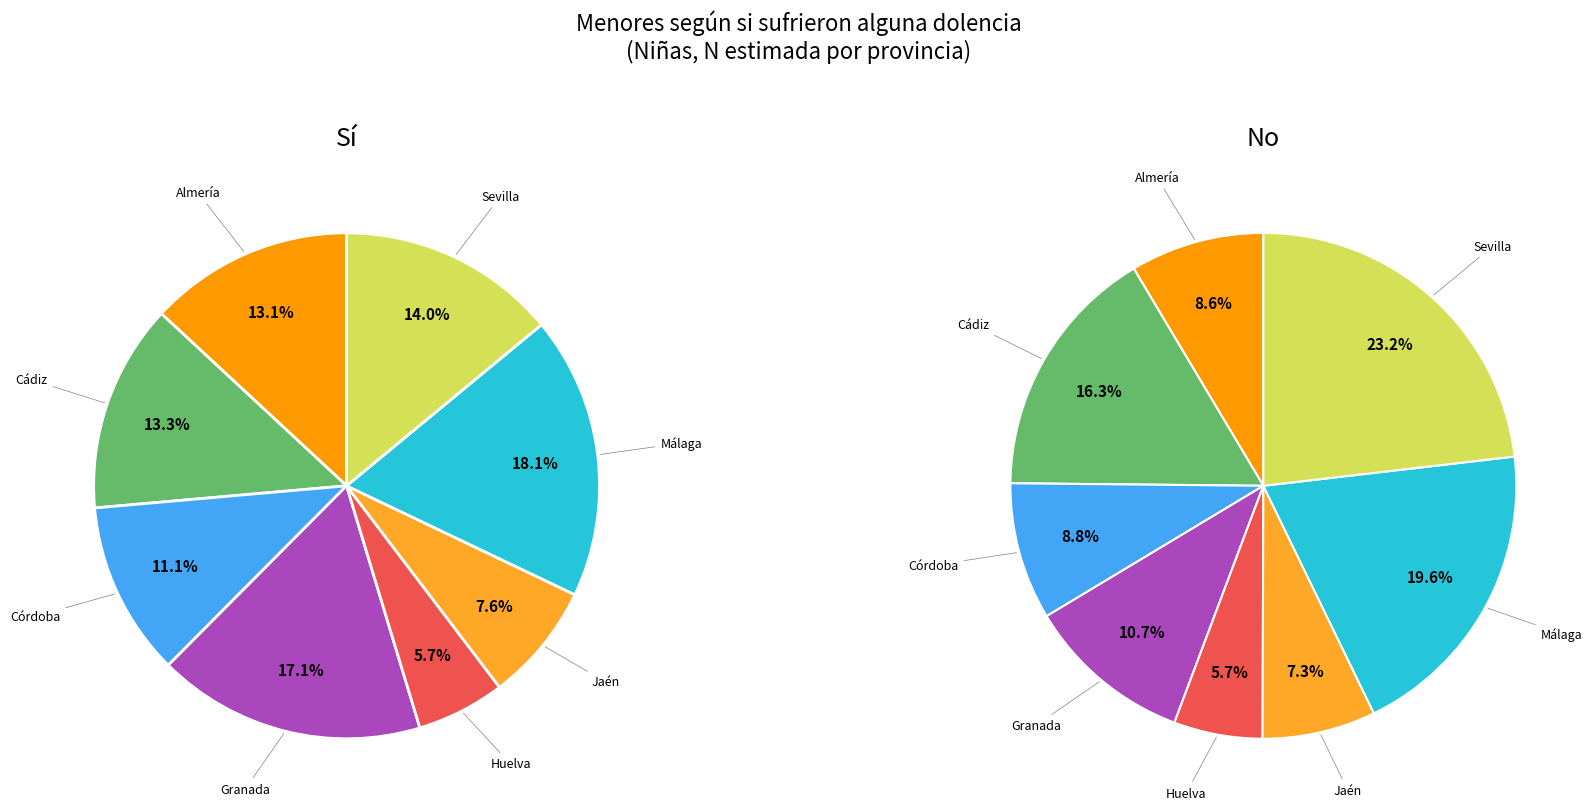

Rank the categories by Sí value from lowest to highest.

Huelva, Jaén, Córdoba, Almería, Cádiz, Sevilla, Granada, Málaga